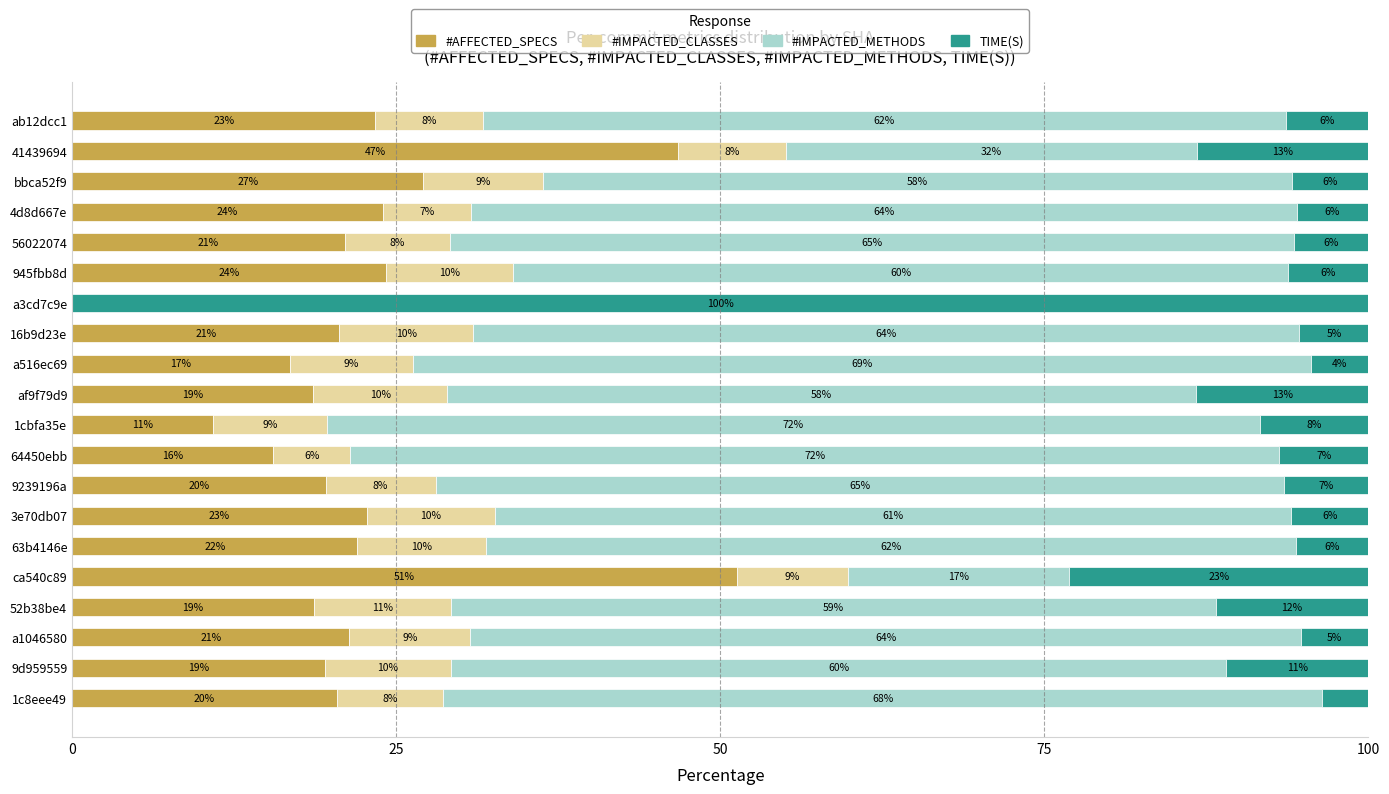

The value of #AFFECTED_SPECS at 4d8d667e is 24.0. True or false?

True